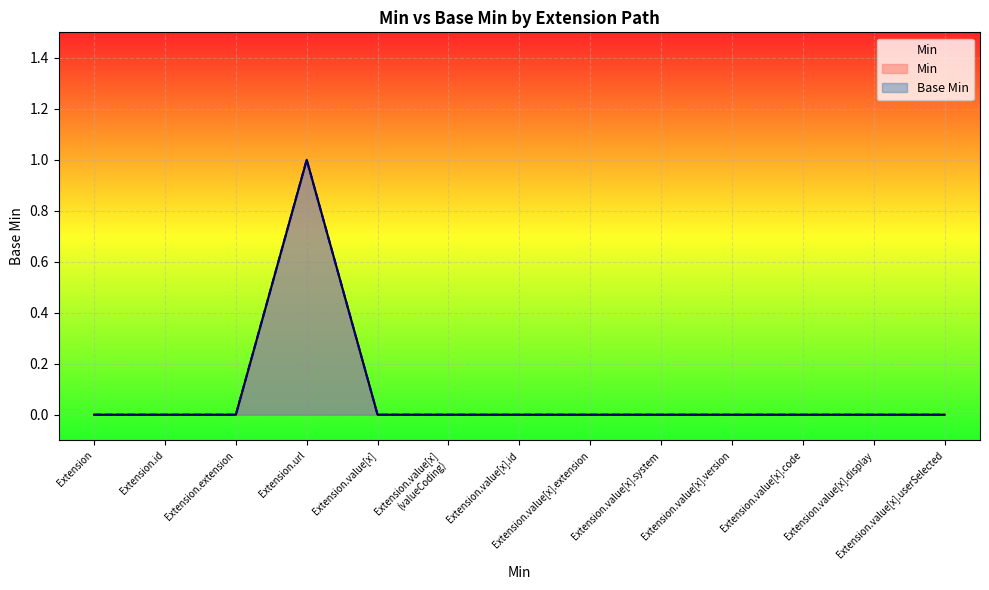

True or false: Min has a value of -1 at Extension.value[x] (valueCoding).

False